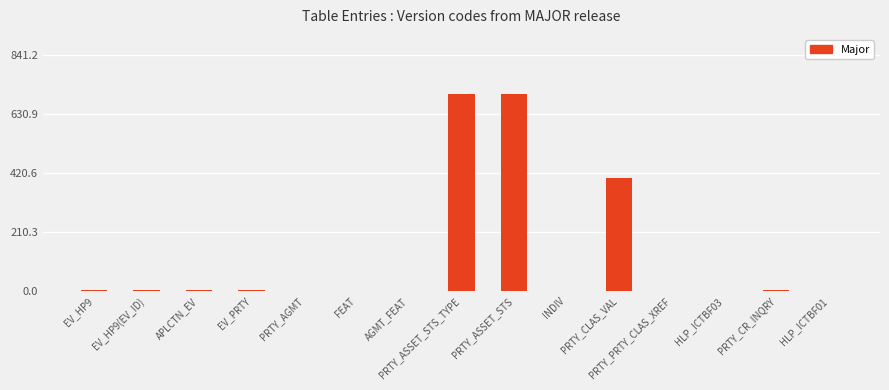

At which label is the value closest to 350?

PRTY_CLAS_VAL